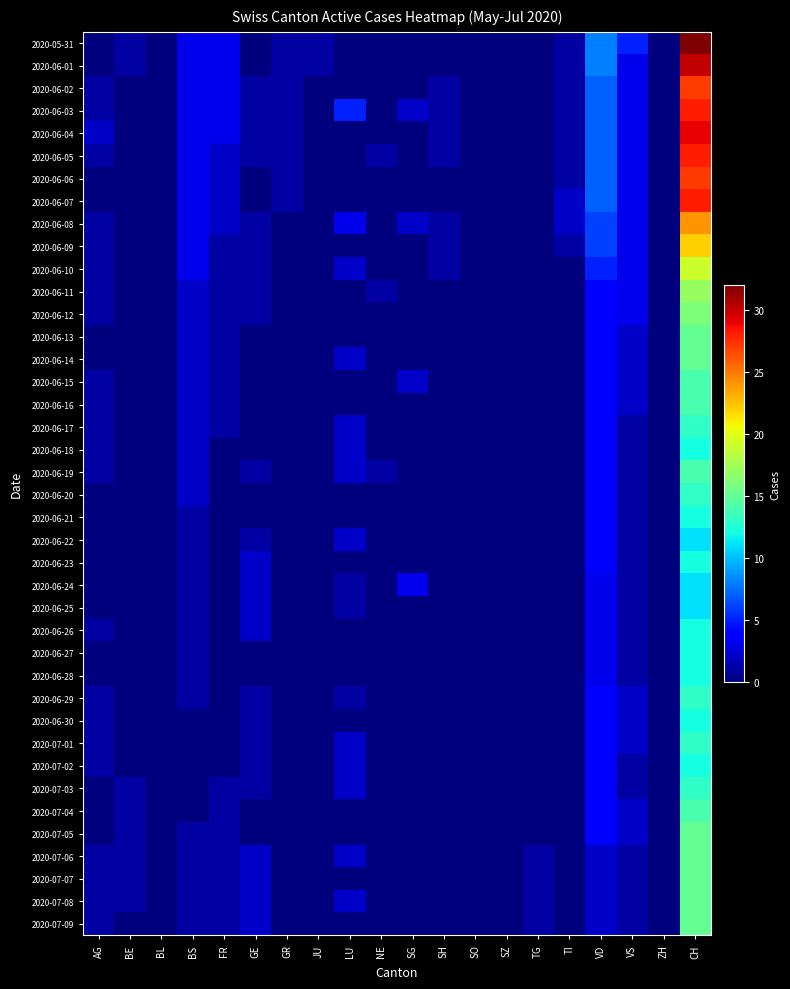

Reading left to right, list all the values displayed in this chart.

2020-05-31: AG=0	BE=1	BL=0	BS=3	FR=3	GE=0	GR=1	JU=1	LU=0	NE=0	SG=0	SH=0	SO=0	SZ=0	TG=0	TI=1	VD=8	VS=5	ZH=0	CH=32
2020-06-01: AG=0	BE=1	BL=0	BS=3	FR=3	GE=0	GR=1	JU=1	LU=0	NE=0	SG=0	SH=0	SO=0	SZ=0	TG=0	TI=1	VD=8	VS=3	ZH=0	CH=30
2020-06-02: AG=1	BE=0	BL=0	BS=3	FR=3	GE=1	GR=1	JU=0	LU=0	NE=0	SG=0	SH=1	SO=0	SZ=0	TG=0	TI=1	VD=7	VS=3	ZH=0	CH=27
2020-06-03: AG=1	BE=0	BL=0	BS=3	FR=3	GE=1	GR=1	JU=0	LU=5	NE=0	SG=2	SH=1	SO=0	SZ=0	TG=0	TI=1	VD=7	VS=3	ZH=0	CH=28
2020-06-04: AG=2	BE=0	BL=0	BS=3	FR=3	GE=1	GR=1	JU=0	LU=0	NE=0	SG=0	SH=1	SO=0	SZ=0	TG=0	TI=1	VD=7	VS=3	ZH=0	CH=29
2020-06-05: AG=1	BE=0	BL=0	BS=3	FR=2	GE=1	GR=1	JU=0	LU=0	NE=1	SG=0	SH=1	SO=0	SZ=0	TG=0	TI=1	VD=7	VS=3	ZH=0	CH=28
2020-06-06: AG=0	BE=0	BL=0	BS=3	FR=2	GE=0	GR=1	JU=0	LU=0	NE=0	SG=0	SH=0	SO=0	SZ=0	TG=0	TI=1	VD=7	VS=3	ZH=0	CH=27
2020-06-07: AG=0	BE=0	BL=0	BS=3	FR=2	GE=0	GR=1	JU=0	LU=0	NE=0	SG=0	SH=0	SO=0	SZ=0	TG=0	TI=2	VD=7	VS=3	ZH=0	CH=28
2020-06-08: AG=1	BE=0	BL=0	BS=3	FR=2	GE=1	GR=0	JU=0	LU=3	NE=0	SG=2	SH=1	SO=0	SZ=0	TG=0	TI=2	VD=6	VS=3	ZH=0	CH=24
2020-06-09: AG=1	BE=0	BL=0	BS=3	FR=1	GE=1	GR=0	JU=0	LU=0	NE=0	SG=0	SH=1	SO=0	SZ=0	TG=0	TI=1	VD=6	VS=3	ZH=0	CH=22
2020-06-10: AG=1	BE=0	BL=0	BS=3	FR=1	GE=1	GR=0	JU=0	LU=2	NE=0	SG=0	SH=1	SO=0	SZ=0	TG=0	TI=0	VD=5	VS=3	ZH=0	CH=19
2020-06-11: AG=1	BE=0	BL=0	BS=2	FR=1	GE=1	GR=0	JU=0	LU=0	NE=1	SG=0	SH=0	SO=0	SZ=0	TG=0	TI=0	VD=4	VS=3	ZH=0	CH=17
2020-06-12: AG=1	BE=0	BL=0	BS=2	FR=1	GE=1	GR=0	JU=0	LU=0	NE=0	SG=0	SH=0	SO=0	SZ=0	TG=0	TI=0	VD=4	VS=3	ZH=0	CH=16
2020-06-13: AG=0	BE=0	BL=0	BS=2	FR=1	GE=0	GR=0	JU=0	LU=0	NE=0	SG=0	SH=0	SO=0	SZ=0	TG=0	TI=0	VD=4	VS=2	ZH=0	CH=15
2020-06-14: AG=0	BE=0	BL=0	BS=2	FR=1	GE=0	GR=0	JU=0	LU=2	NE=0	SG=0	SH=0	SO=0	SZ=0	TG=0	TI=0	VD=4	VS=2	ZH=0	CH=15
2020-06-15: AG=1	BE=0	BL=0	BS=2	FR=1	GE=0	GR=0	JU=0	LU=0	NE=0	SG=2	SH=0	SO=0	SZ=0	TG=0	TI=0	VD=4	VS=2	ZH=0	CH=14
2020-06-16: AG=1	BE=0	BL=0	BS=2	FR=1	GE=0	GR=0	JU=0	LU=0	NE=0	SG=0	SH=0	SO=0	SZ=0	TG=0	TI=0	VD=4	VS=2	ZH=0	CH=14
2020-06-17: AG=1	BE=0	BL=0	BS=2	FR=1	GE=0	GR=0	JU=0	LU=2	NE=0	SG=0	SH=0	SO=0	SZ=0	TG=0	TI=0	VD=4	VS=1	ZH=0	CH=13
2020-06-18: AG=1	BE=0	BL=0	BS=2	FR=0	GE=0	GR=0	JU=0	LU=2	NE=0	SG=0	SH=0	SO=0	SZ=0	TG=0	TI=0	VD=4	VS=1	ZH=0	CH=12
2020-06-19: AG=1	BE=0	BL=0	BS=2	FR=0	GE=1	GR=0	JU=0	LU=2	NE=1	SG=0	SH=0	SO=0	SZ=0	TG=0	TI=0	VD=4	VS=1	ZH=0	CH=14
2020-06-20: AG=0	BE=0	BL=0	BS=2	FR=0	GE=0	GR=0	JU=0	LU=0	NE=0	SG=0	SH=0	SO=0	SZ=0	TG=0	TI=0	VD=4	VS=1	ZH=0	CH=13
2020-06-21: AG=0	BE=0	BL=0	BS=1	FR=0	GE=0	GR=0	JU=0	LU=0	NE=0	SG=0	SH=0	SO=0	SZ=0	TG=0	TI=0	VD=4	VS=1	ZH=0	CH=12
2020-06-22: AG=0	BE=0	BL=0	BS=1	FR=0	GE=1	GR=0	JU=0	LU=2	NE=0	SG=0	SH=0	SO=0	SZ=0	TG=0	TI=0	VD=4	VS=1	ZH=0	CH=11
2020-06-23: AG=0	BE=0	BL=0	BS=1	FR=0	GE=2	GR=0	JU=0	LU=0	NE=0	SG=0	SH=0	SO=0	SZ=0	TG=0	TI=0	VD=4	VS=1	ZH=0	CH=12
2020-06-24: AG=0	BE=0	BL=0	BS=1	FR=0	GE=2	GR=0	JU=0	LU=1	NE=0	SG=3	SH=0	SO=0	SZ=0	TG=0	TI=0	VD=3	VS=1	ZH=0	CH=11
2020-06-25: AG=0	BE=0	BL=0	BS=1	FR=0	GE=2	GR=0	JU=0	LU=1	NE=0	SG=0	SH=0	SO=0	SZ=0	TG=0	TI=0	VD=3	VS=1	ZH=0	CH=11
2020-06-26: AG=1	BE=0	BL=0	BS=1	FR=0	GE=2	GR=0	JU=0	LU=0	NE=0	SG=0	SH=0	SO=0	SZ=0	TG=0	TI=0	VD=3	VS=1	ZH=0	CH=12
2020-06-27: AG=0	BE=0	BL=0	BS=1	FR=0	GE=0	GR=0	JU=0	LU=0	NE=0	SG=0	SH=0	SO=0	SZ=0	TG=0	TI=0	VD=3	VS=1	ZH=0	CH=12
2020-06-28: AG=0	BE=0	BL=0	BS=1	FR=0	GE=0	GR=0	JU=0	LU=0	NE=0	SG=0	SH=0	SO=0	SZ=0	TG=0	TI=0	VD=3	VS=1	ZH=0	CH=12
2020-06-29: AG=1	BE=0	BL=0	BS=1	FR=0	GE=1	GR=0	JU=0	LU=1	NE=0	SG=0	SH=0	SO=0	SZ=0	TG=0	TI=0	VD=4	VS=2	ZH=0	CH=13
2020-06-30: AG=1	BE=0	BL=0	BS=0	FR=0	GE=1	GR=0	JU=0	LU=0	NE=0	SG=0	SH=0	SO=0	SZ=0	TG=0	TI=0	VD=4	VS=2	ZH=0	CH=12
2020-07-01: AG=1	BE=0	BL=0	BS=0	FR=0	GE=1	GR=0	JU=0	LU=2	NE=0	SG=0	SH=0	SO=0	SZ=0	TG=0	TI=0	VD=4	VS=2	ZH=0	CH=13
2020-07-02: AG=1	BE=0	BL=0	BS=0	FR=0	GE=1	GR=0	JU=0	LU=2	NE=0	SG=0	SH=0	SO=0	SZ=0	TG=0	TI=0	VD=4	VS=1	ZH=0	CH=12
2020-07-03: AG=0	BE=1	BL=0	BS=0	FR=1	GE=1	GR=0	JU=0	LU=2	NE=0	SG=0	SH=0	SO=0	SZ=0	TG=0	TI=0	VD=4	VS=1	ZH=0	CH=13
2020-07-04: AG=0	BE=1	BL=0	BS=0	FR=1	GE=0	GR=0	JU=0	LU=0	NE=0	SG=0	SH=0	SO=0	SZ=0	TG=0	TI=0	VD=4	VS=2	ZH=0	CH=14
2020-07-05: AG=0	BE=1	BL=0	BS=1	FR=1	GE=0	GR=0	JU=0	LU=0	NE=0	SG=0	SH=0	SO=0	SZ=0	TG=0	TI=0	VD=4	VS=2	ZH=0	CH=15
2020-07-06: AG=1	BE=1	BL=0	BS=1	FR=1	GE=2	GR=0	JU=0	LU=2	NE=0	SG=0	SH=0	SO=0	SZ=0	TG=1	TI=0	VD=2	VS=1	ZH=0	CH=15
2020-07-07: AG=1	BE=1	BL=0	BS=1	FR=1	GE=2	GR=0	JU=0	LU=0	NE=0	SG=0	SH=0	SO=0	SZ=0	TG=1	TI=0	VD=2	VS=1	ZH=0	CH=15
2020-07-08: AG=1	BE=1	BL=0	BS=1	FR=1	GE=2	GR=0	JU=0	LU=2	NE=0	SG=0	SH=0	SO=0	SZ=0	TG=1	TI=0	VD=2	VS=1	ZH=0	CH=15
2020-07-09: AG=1	BE=0	BL=0	BS=1	FR=1	GE=2	GR=0	JU=0	LU=0	NE=0	SG=0	SH=0	SO=0	SZ=0	TG=1	TI=0	VD=2	VS=1	ZH=0	CH=15